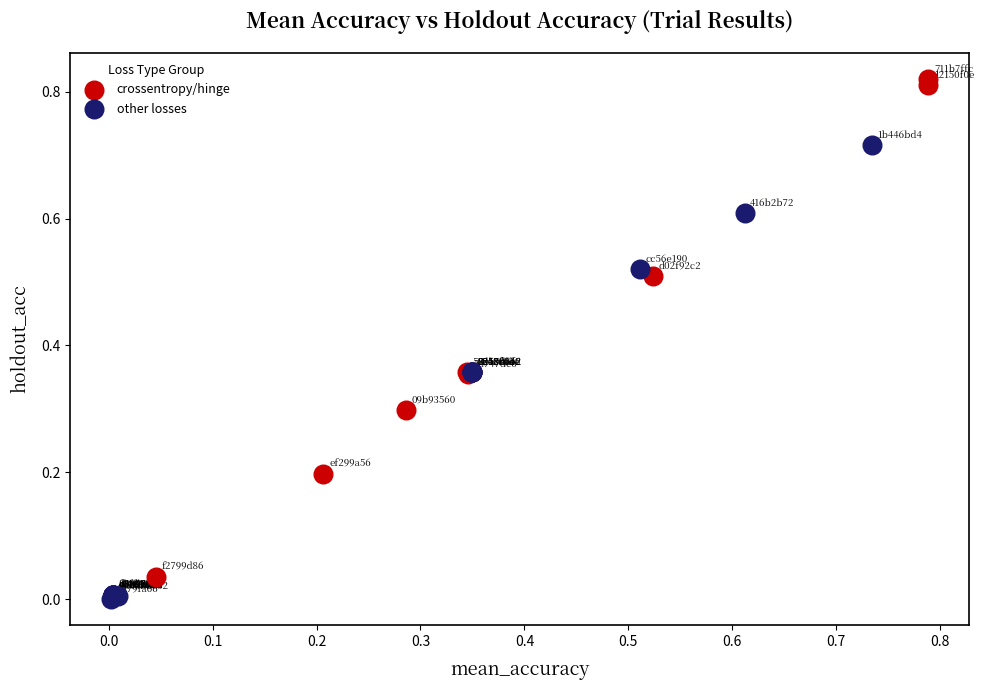

Which series reaches the maximum Y coordinate?

crossentropy/hinge